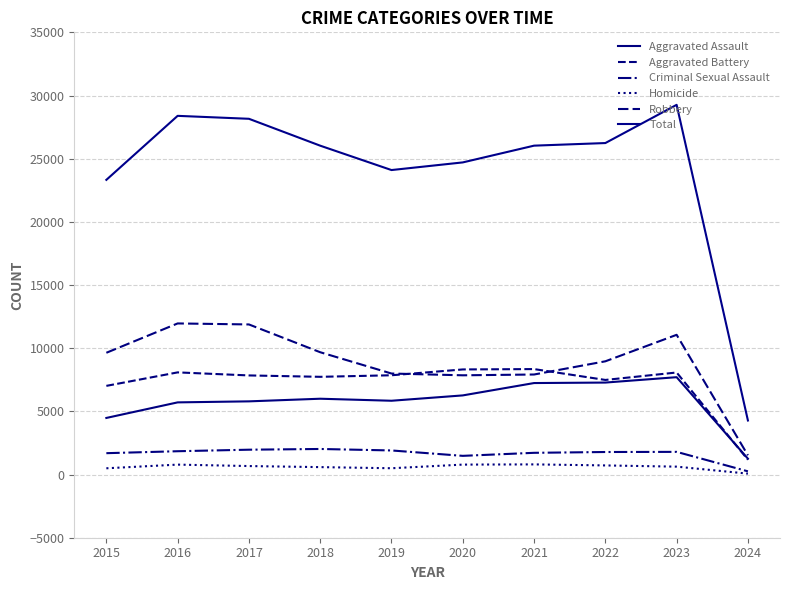

Is this an area chart (filled region under the line)?

No